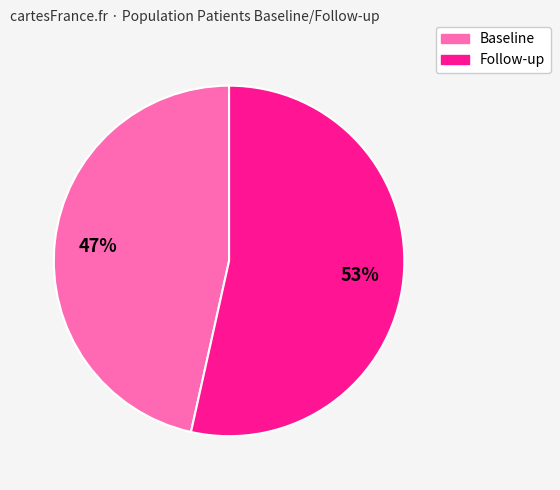

To the nearest percent, what is the average slice percentage?

50%